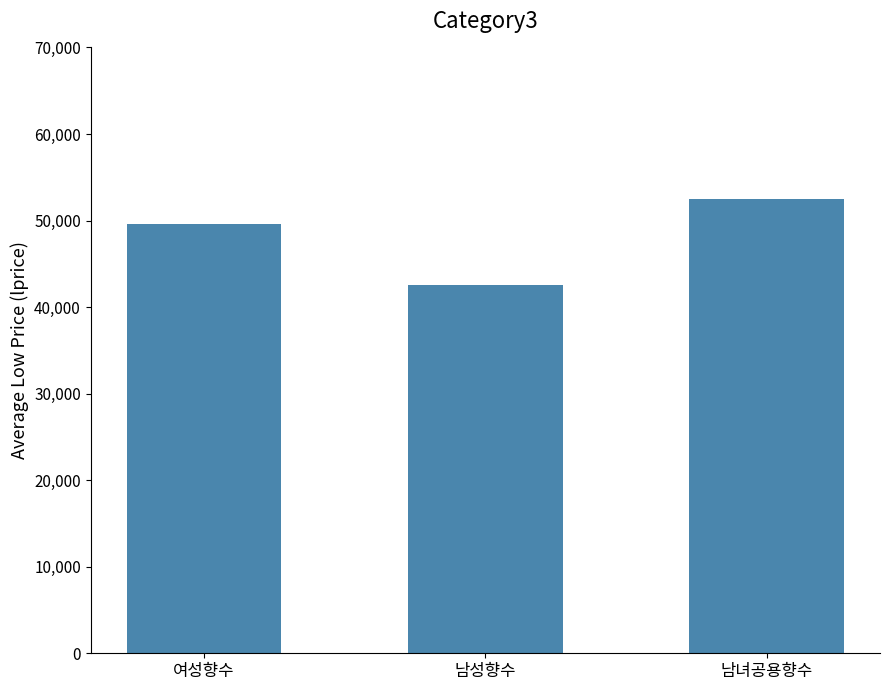

What value does the data have at 남녀공용향수, to the nearest 50?

52500